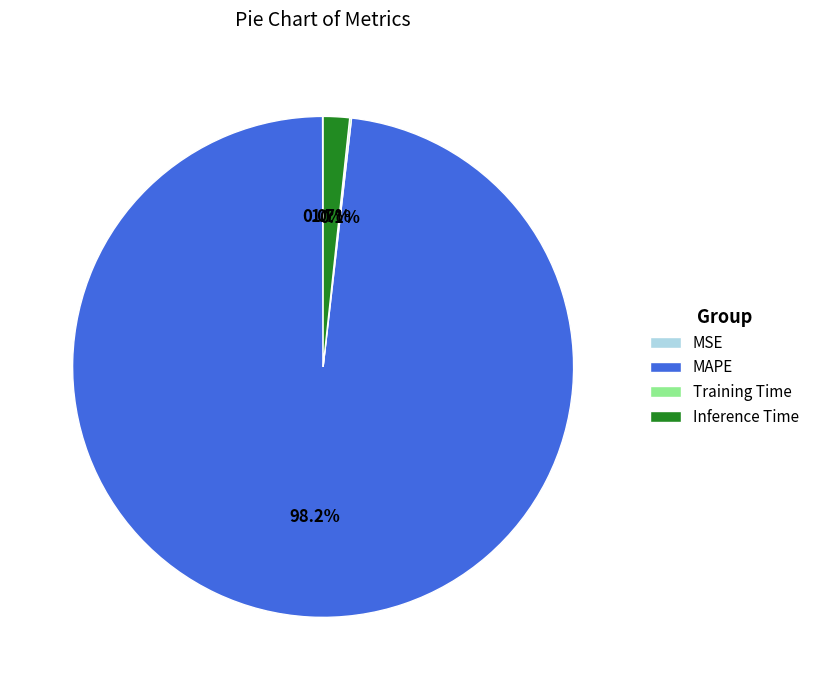

What is the majority slice?

MAPE